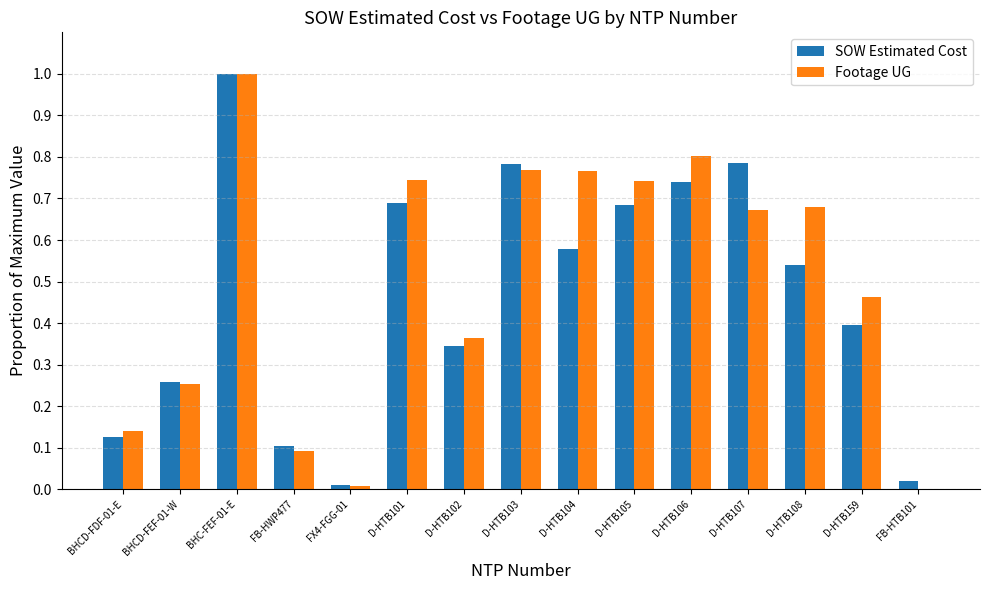

Between FX4-FGG-01 and D-HTB107, which series saw the biggest shift?

SOW Estimated Cost